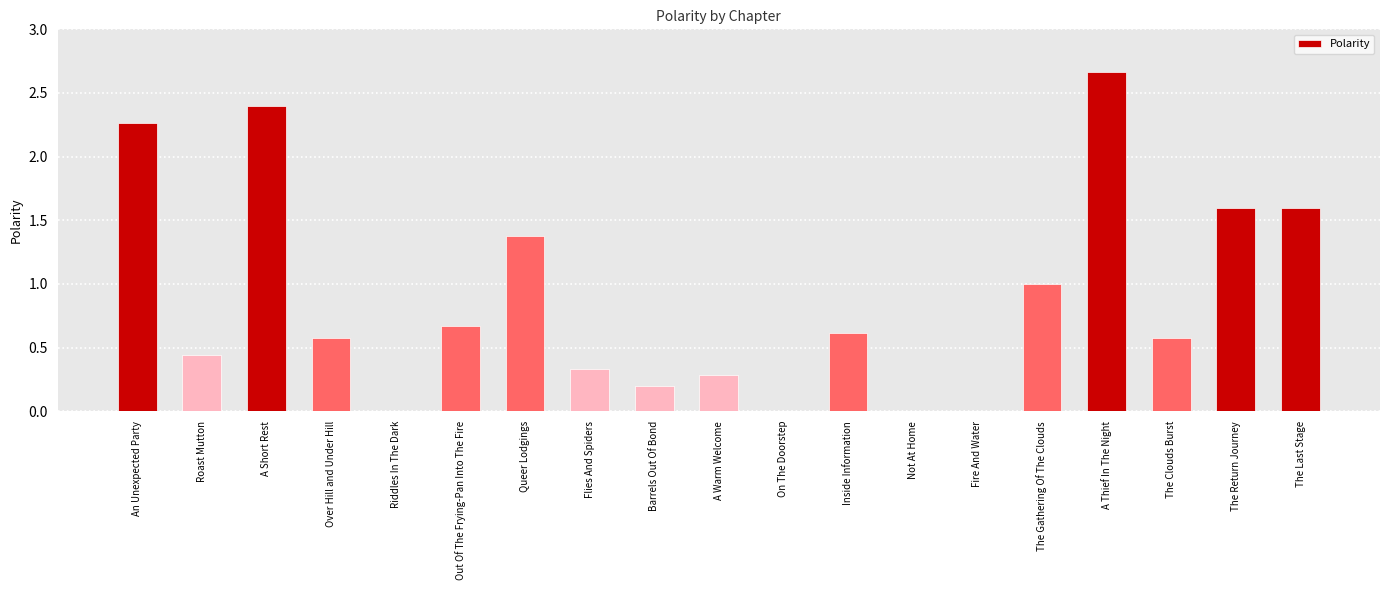

The chart shows a value of 0.0 at Not At Home. True or false?

True